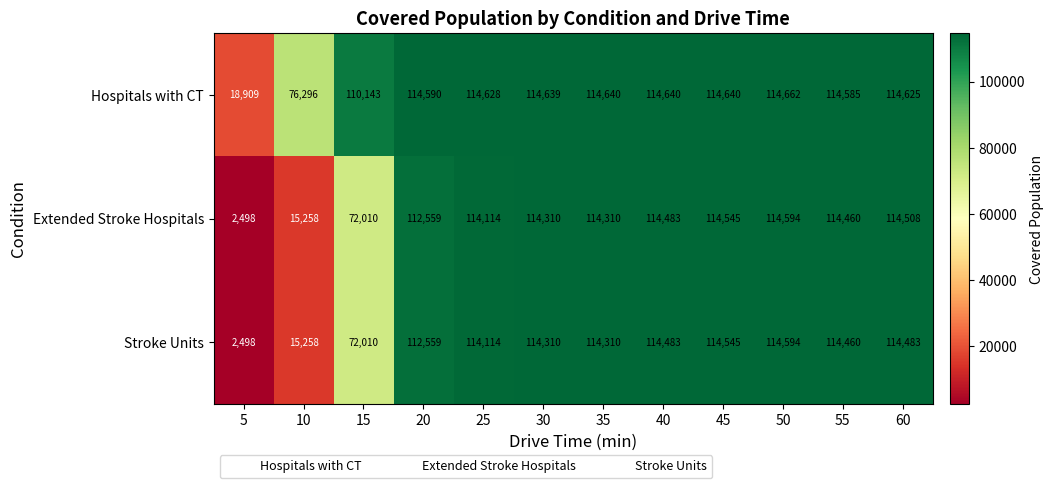

Which label corresponds to the smallest value in the chart?

5